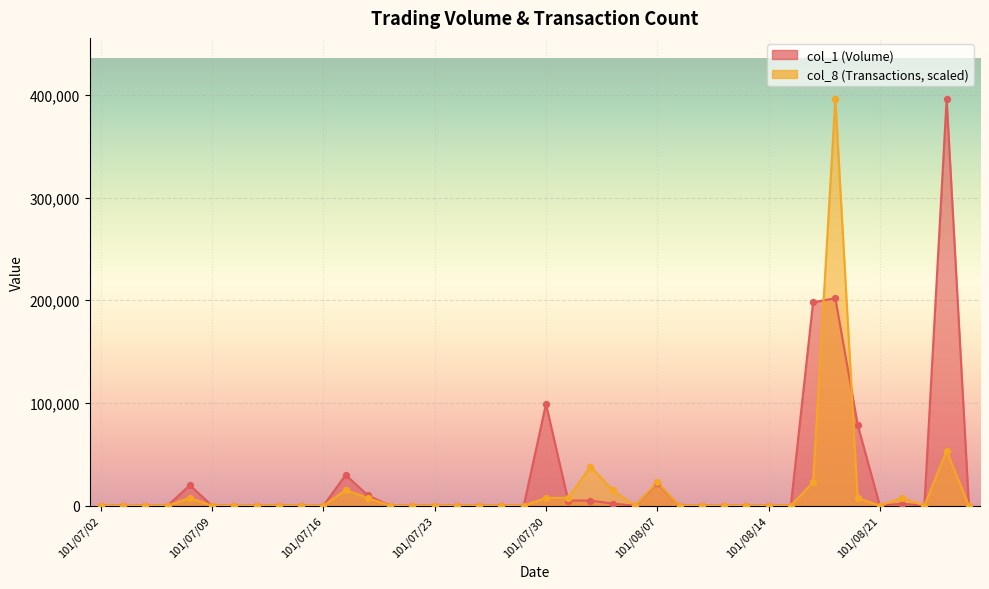

Which series has the largest total across all categories?

col_1